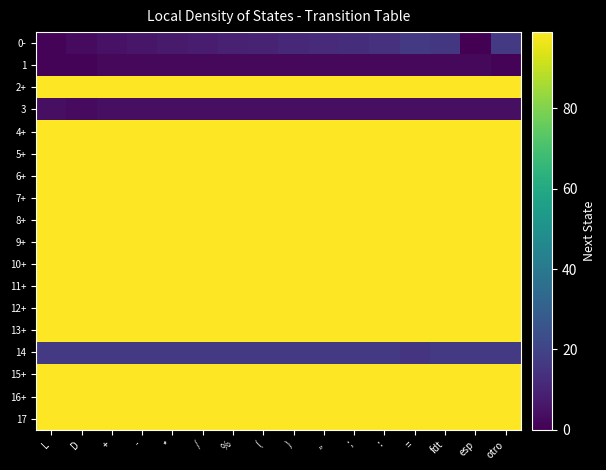

Reading left to right, extract all data points from this chart.

0-: L=1	D=3	+=5	-=6	*=7	/=8	%=9	(=10	)=11	,,=12	;=13	:=14	==17	fdt=16	esp=0	otro=17
1: L=1	D=1	+=2	-=2	*=2	/=2	%=2	(=2	)=2	,,=2	;=2	:=2	==2	fdt=2	esp=2	otro=1
2+: L=99	D=99	+=99	-=99	*=99	/=99	%=99	(=99	)=99	,,=99	;=99	:=99	==99	fdt=99	esp=99	otro=99
3: L=4	D=3	+=4	-=4	*=4	/=4	%=4	(=4	)=4	,,=4	;=4	:=4	==4	fdt=4	esp=4	otro=4
4+: L=99	D=99	+=99	-=99	*=99	/=99	%=99	(=99	)=99	,,=99	;=99	:=99	==99	fdt=99	esp=99	otro=99
5+: L=99	D=99	+=99	-=99	*=99	/=99	%=99	(=99	)=99	,,=99	;=99	:=99	==99	fdt=99	esp=99	otro=99
6+: L=99	D=99	+=99	-=99	*=99	/=99	%=99	(=99	)=99	,,=99	;=99	:=99	==99	fdt=99	esp=99	otro=99
7+: L=99	D=99	+=99	-=99	*=99	/=99	%=99	(=99	)=99	,,=99	;=99	:=99	==99	fdt=99	esp=99	otro=99
8+: L=99	D=99	+=99	-=99	*=99	/=99	%=99	(=99	)=99	,,=99	;=99	:=99	==99	fdt=99	esp=99	otro=99
9+: L=99	D=99	+=99	-=99	*=99	/=99	%=99	(=99	)=99	,,=99	;=99	:=99	==99	fdt=99	esp=99	otro=99
10+: L=99	D=99	+=99	-=99	*=99	/=99	%=99	(=99	)=99	,,=99	;=99	:=99	==99	fdt=99	esp=99	otro=99
11+: L=99	D=99	+=99	-=99	*=99	/=99	%=99	(=99	)=99	,,=99	;=99	:=99	==99	fdt=99	esp=99	otro=99
12+: L=99	D=99	+=99	-=99	*=99	/=99	%=99	(=99	)=99	,,=99	;=99	:=99	==99	fdt=99	esp=99	otro=99
13+: L=99	D=99	+=99	-=99	*=99	/=99	%=99	(=99	)=99	,,=99	;=99	:=99	==99	fdt=99	esp=99	otro=99
14: L=17	D=17	+=17	-=17	*=17	/=17	%=17	(=17	)=17	,,=17	;=17	:=17	==15	fdt=17	esp=17	otro=17
15+: L=99	D=99	+=99	-=99	*=99	/=99	%=99	(=99	)=99	,,=99	;=99	:=99	==99	fdt=99	esp=99	otro=99
16+: L=99	D=99	+=99	-=99	*=99	/=99	%=99	(=99	)=99	,,=99	;=99	:=99	==99	fdt=99	esp=99	otro=99
17: L=99	D=99	+=99	-=99	*=99	/=99	%=99	(=99	)=99	,,=99	;=99	:=99	==99	fdt=99	esp=99	otro=99